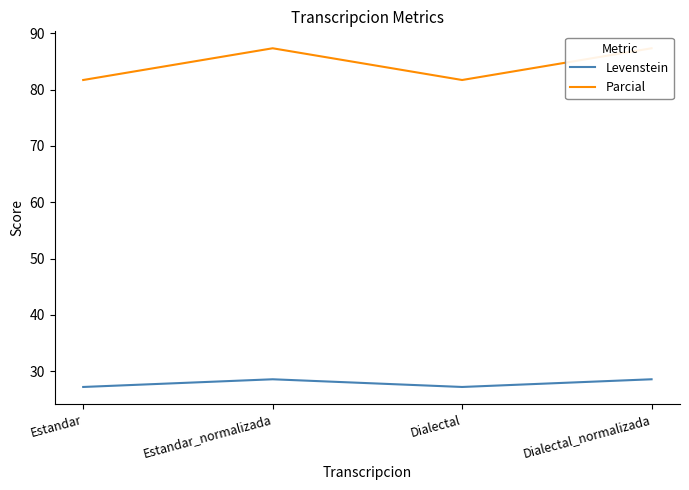

At Dialectal_normalizada, list the series in order from largest to smallest.

Parcial, Levenstein